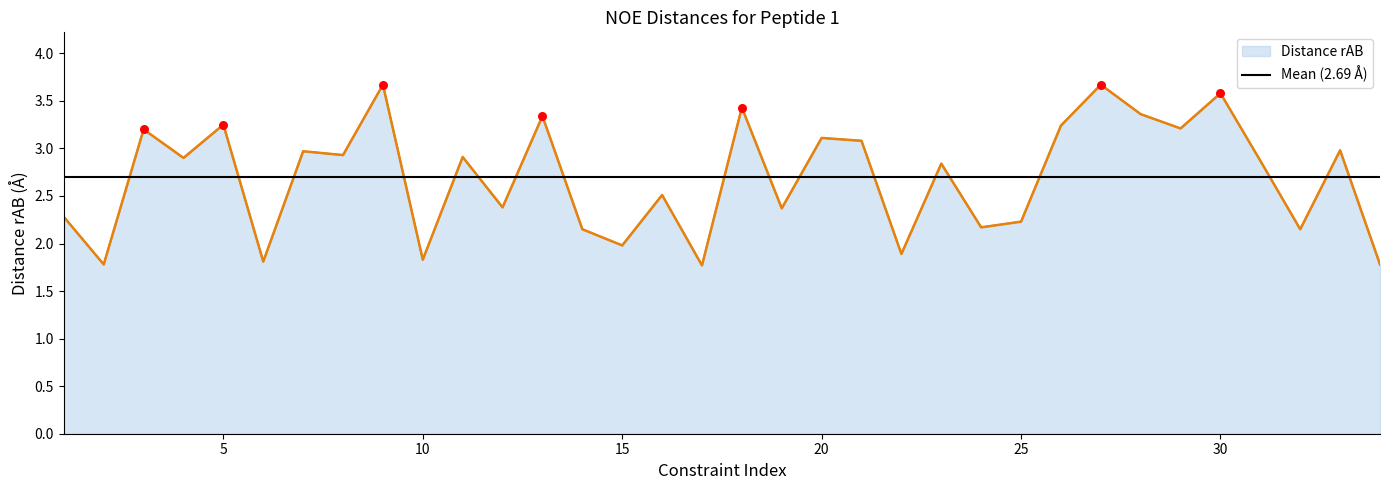

What is the change in value from 16 to 31?

+0.4